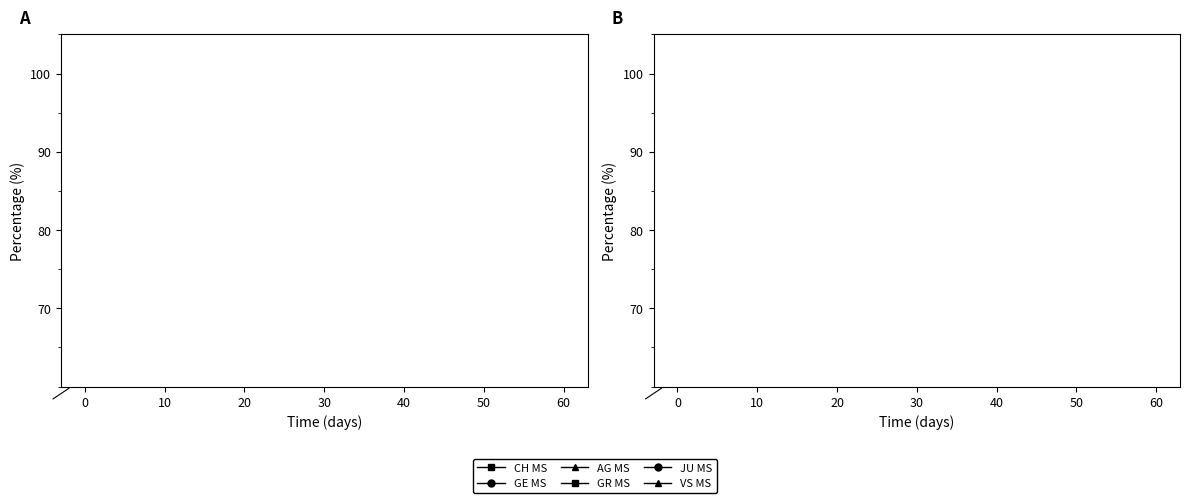

Count the number of data series in this chart.

6